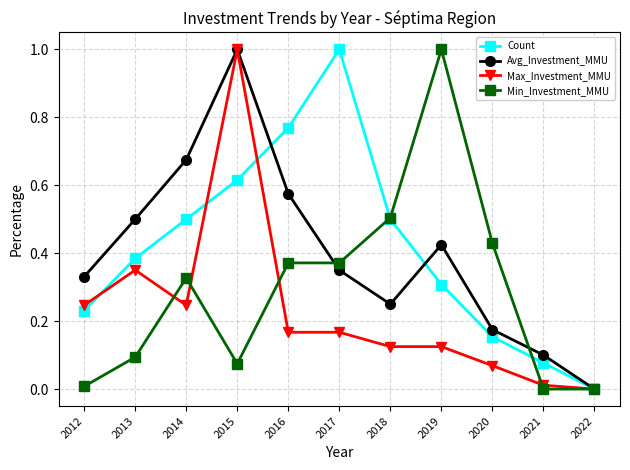

What is the maximum value for Avg_Investment_MMU?

1.0